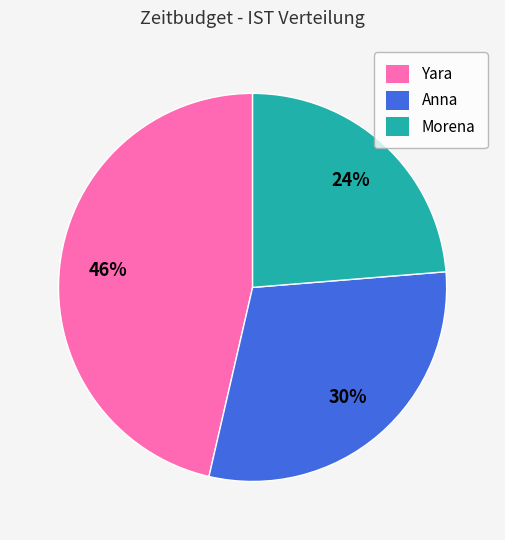

How many segments does this pie chart have?

3